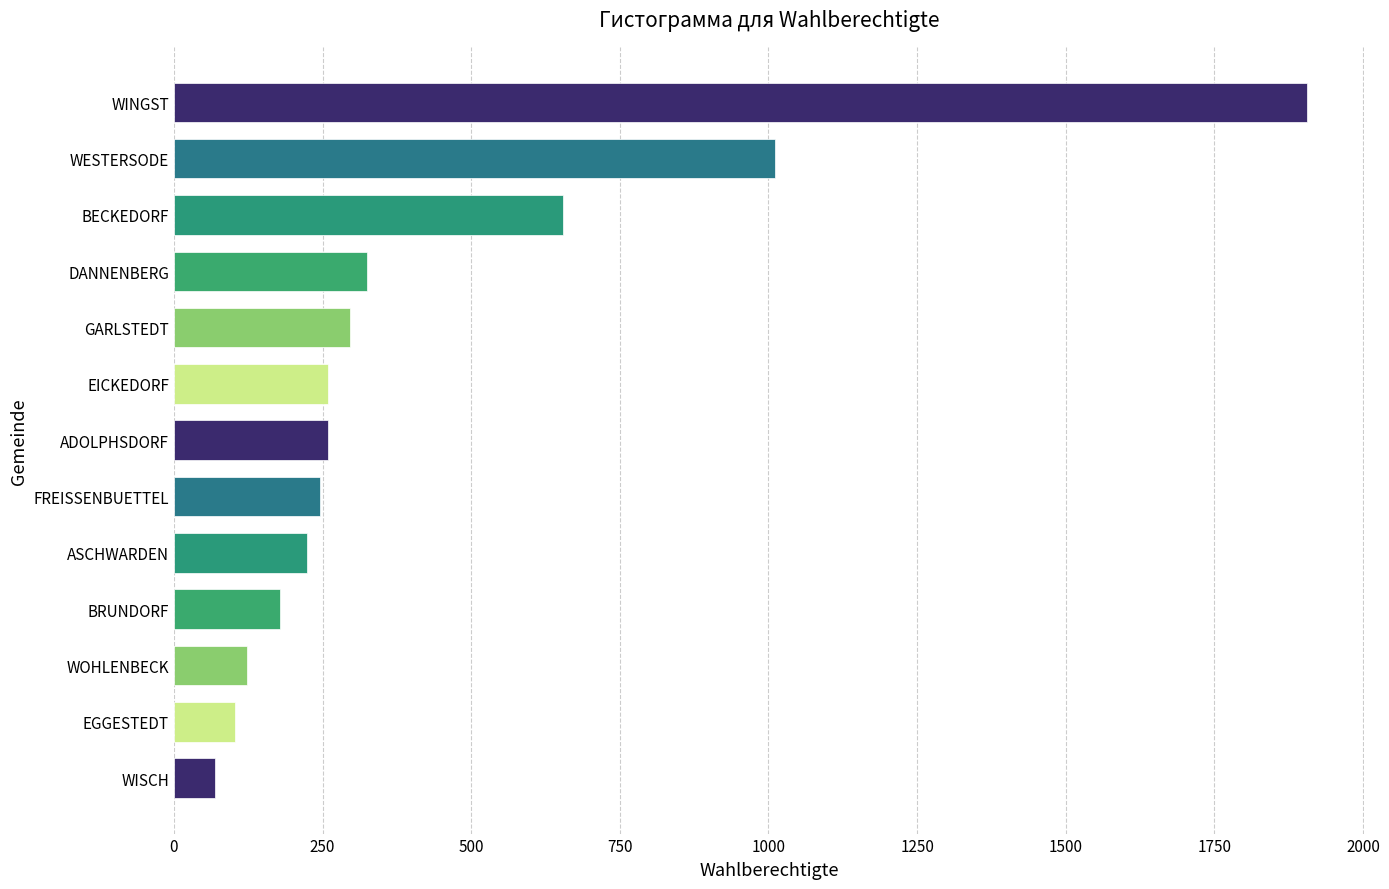

What is the change in value from BECKEDORF to WOHLENBECK?

-532